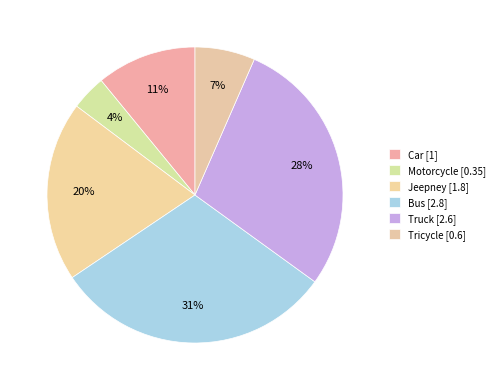

Which slice is the smallest?

Motorcycle